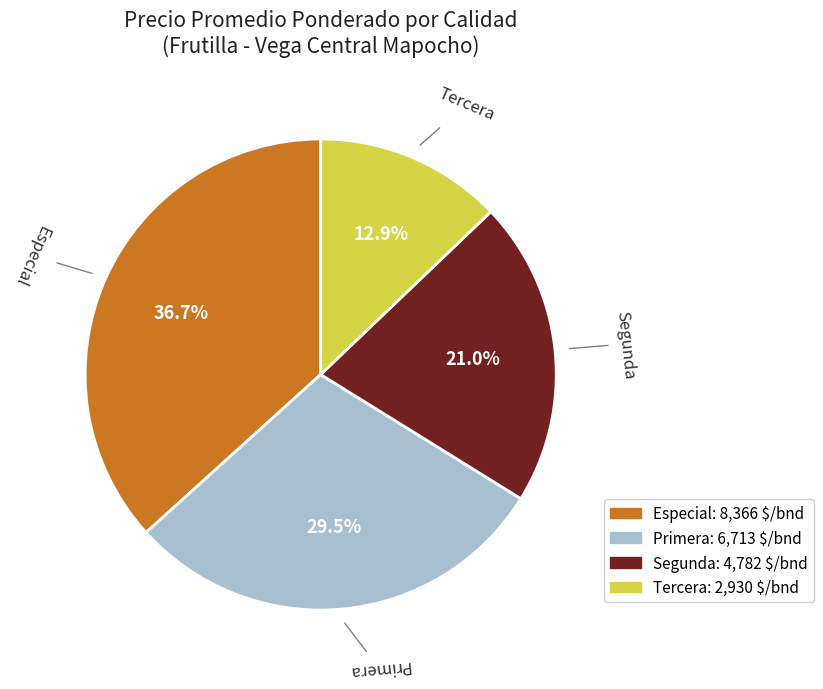

To the nearest percent, what is the difference between the largest and smallest slice percentages?

24%